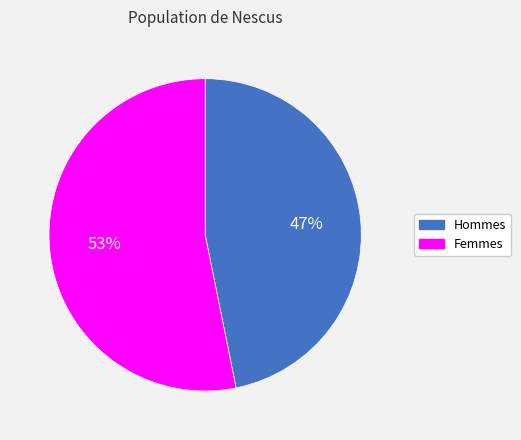

Does any single category account for the majority?

Yes